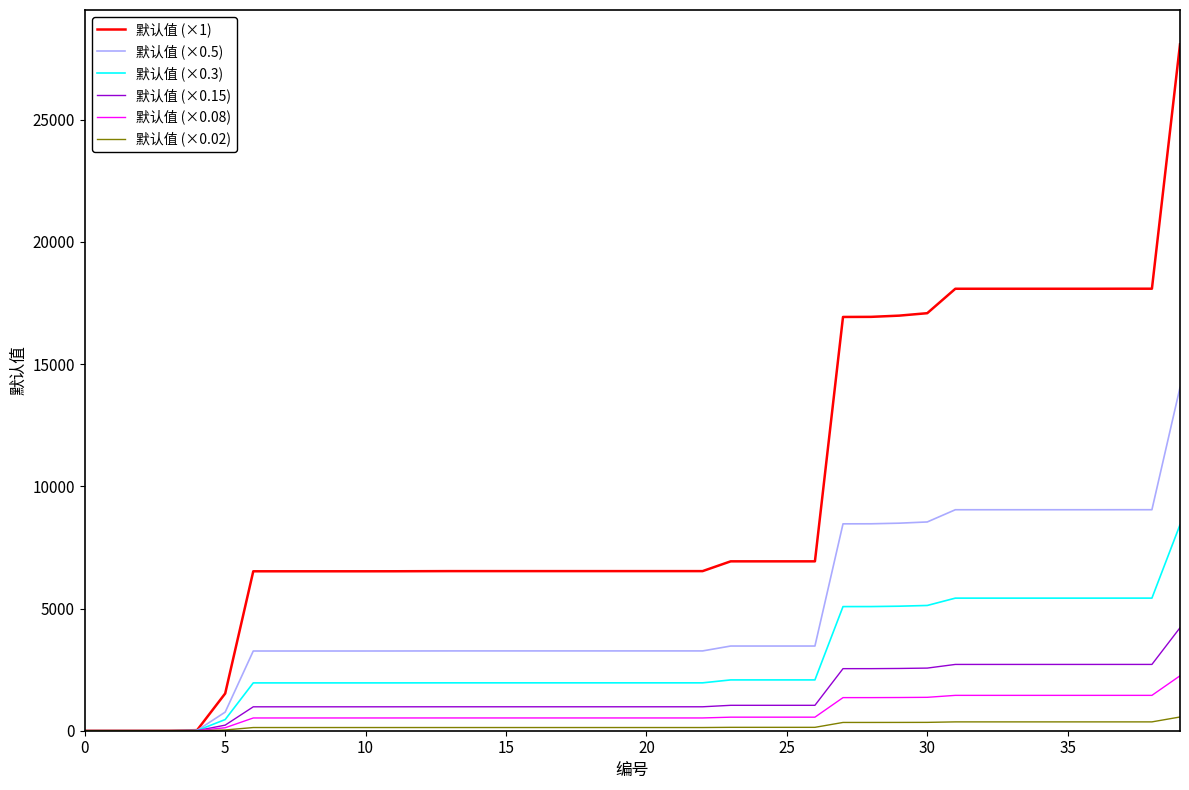

How many categories are shown in the chart?

40